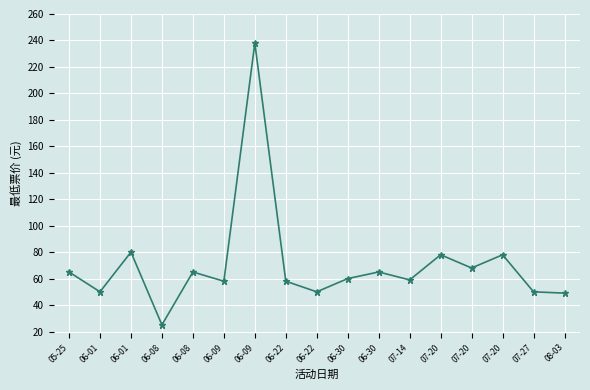

How many data points does each series have?

17